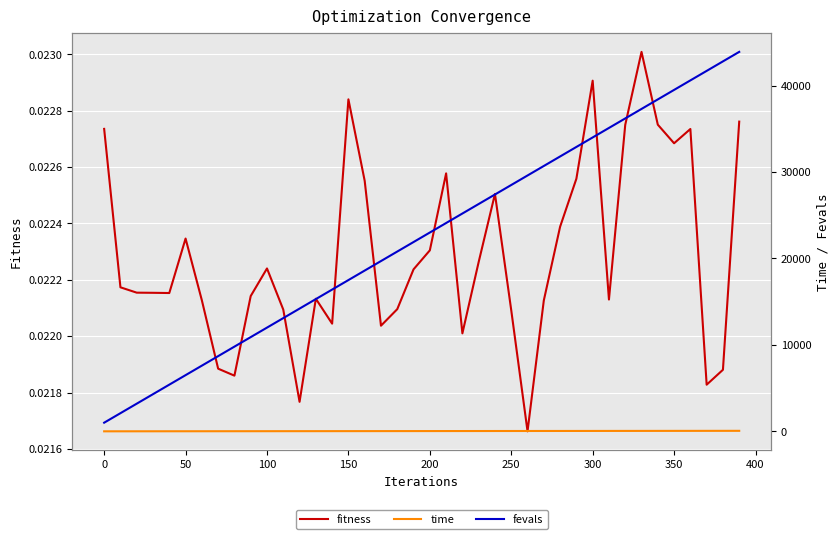

What is the difference between the highest and lowest values at 150?

17500.0